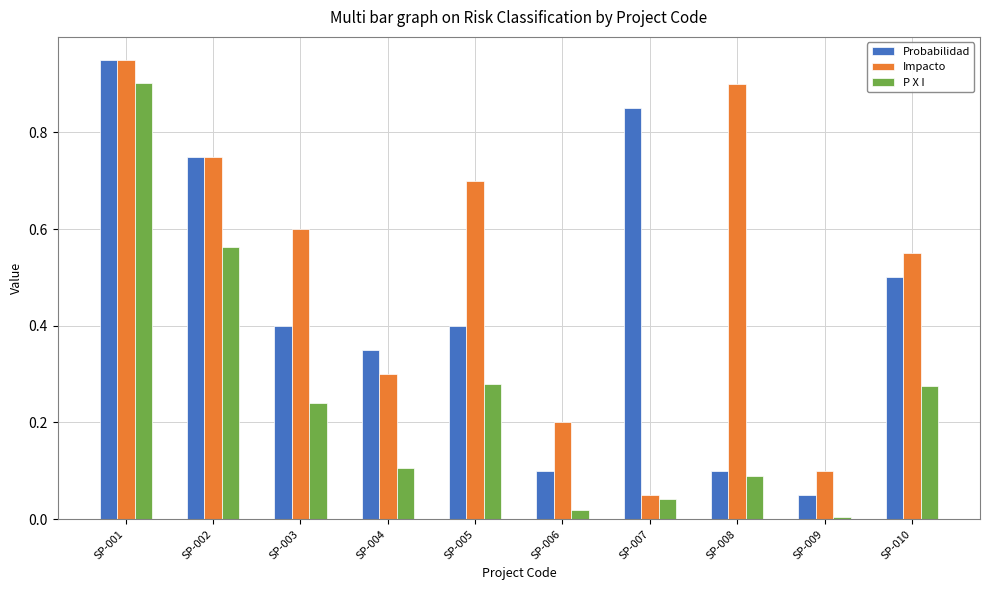

Which series has the largest total across all categories?

Impacto